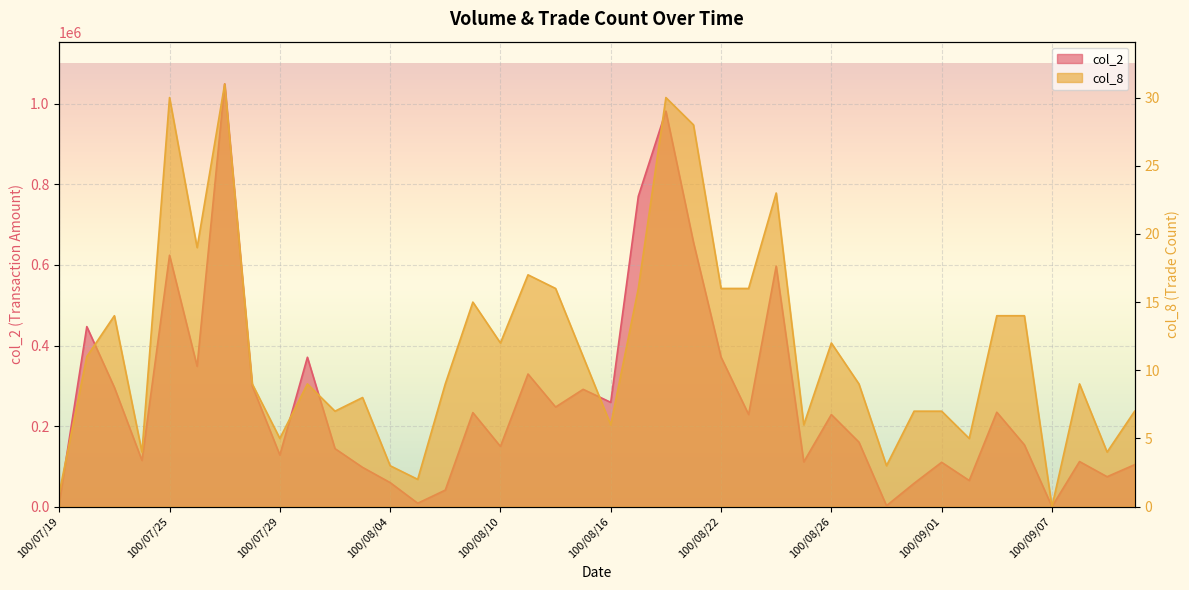

True or false: col_8 has a value of 4 at 100/08/15.

False